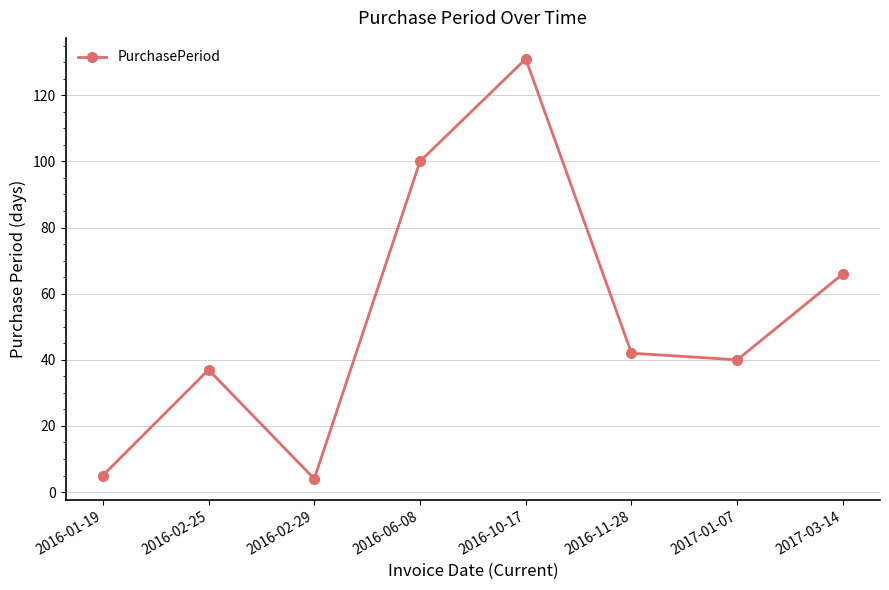

How many lines are shown in the chart?

1